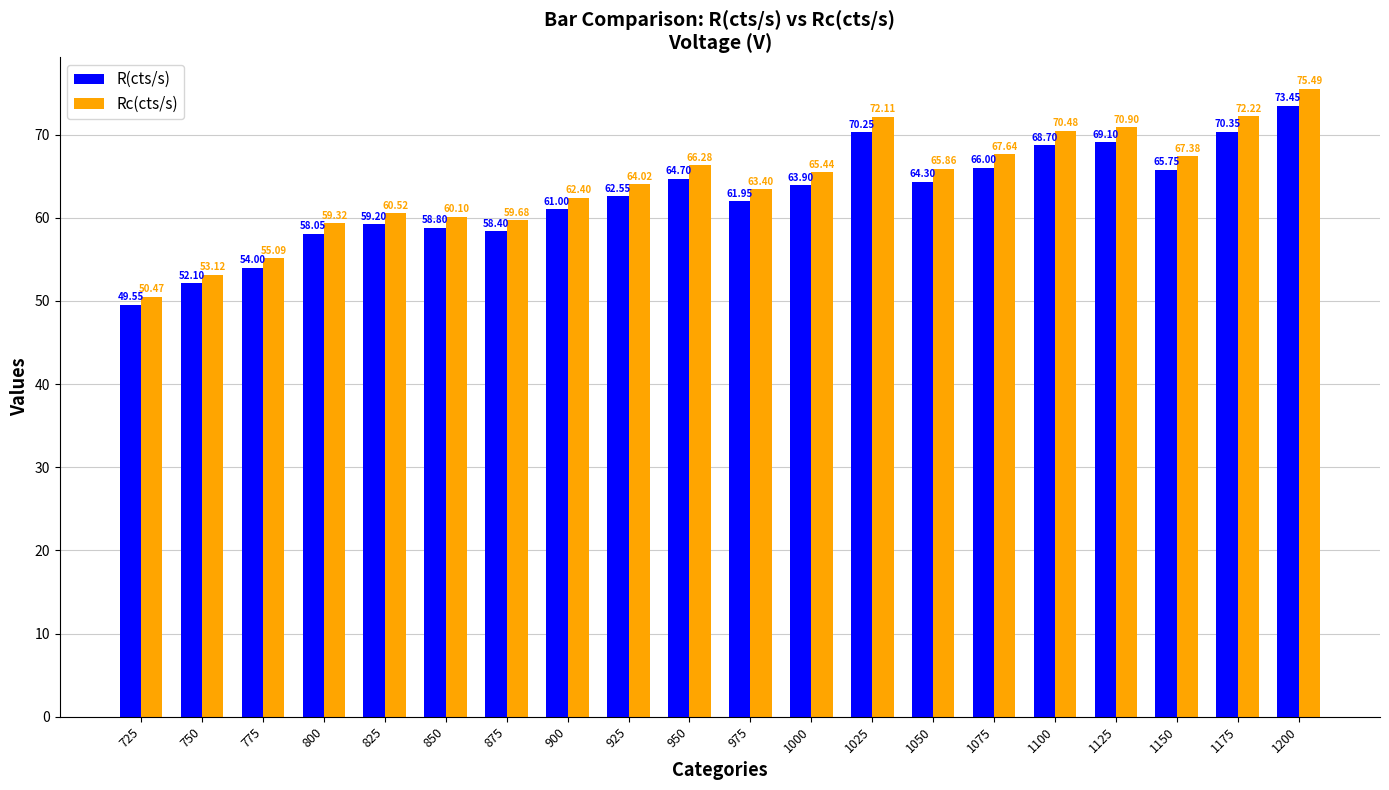

What is the difference between the highest and lowest values at 950?

1.6